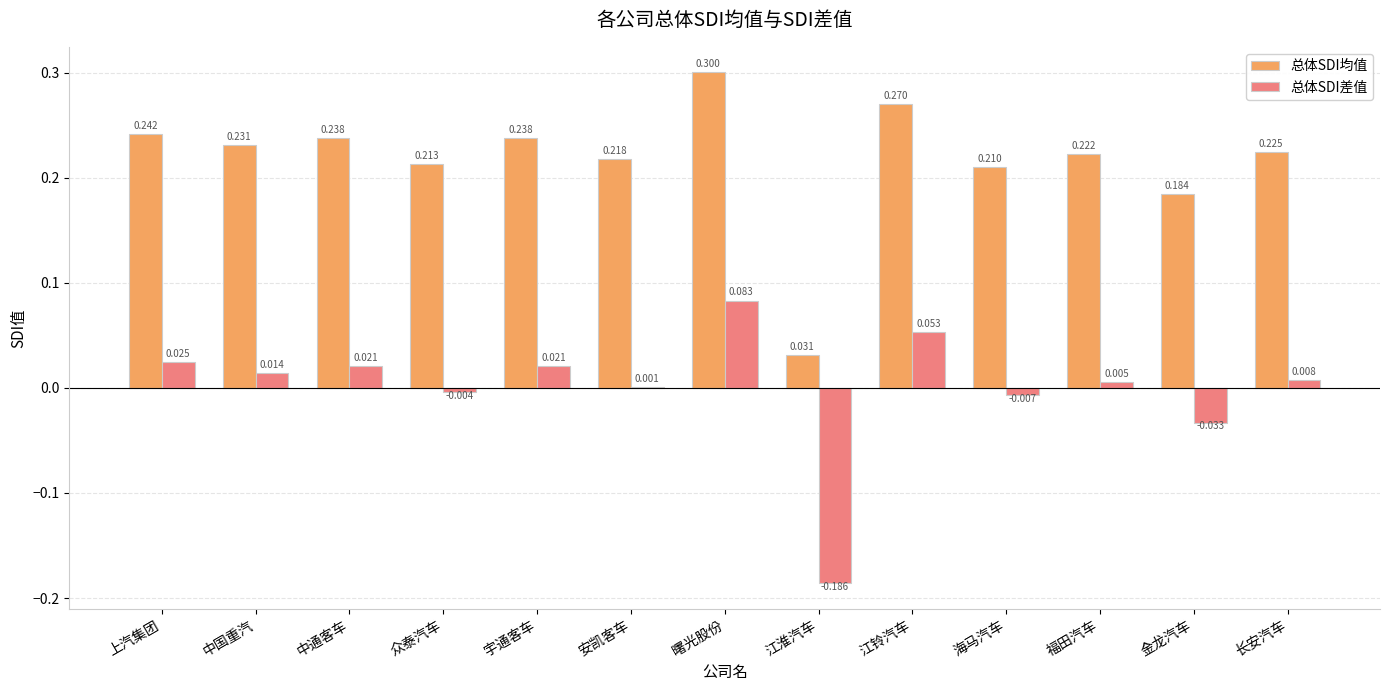

What is the maximum value for 总体SDI均值?

0.3